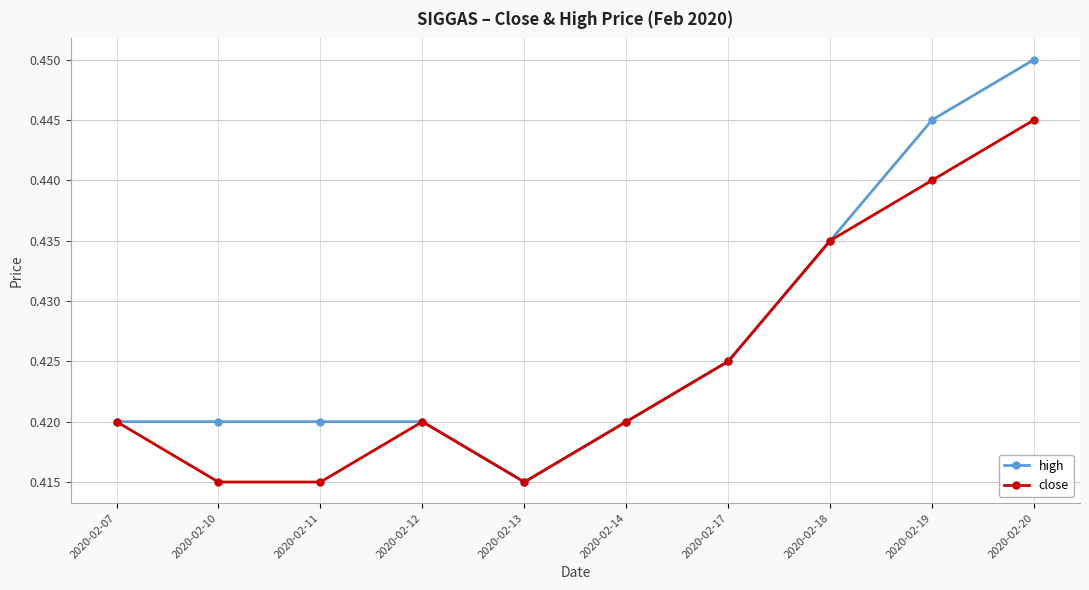

Where is high nearest to the value 0?

2020-02-13